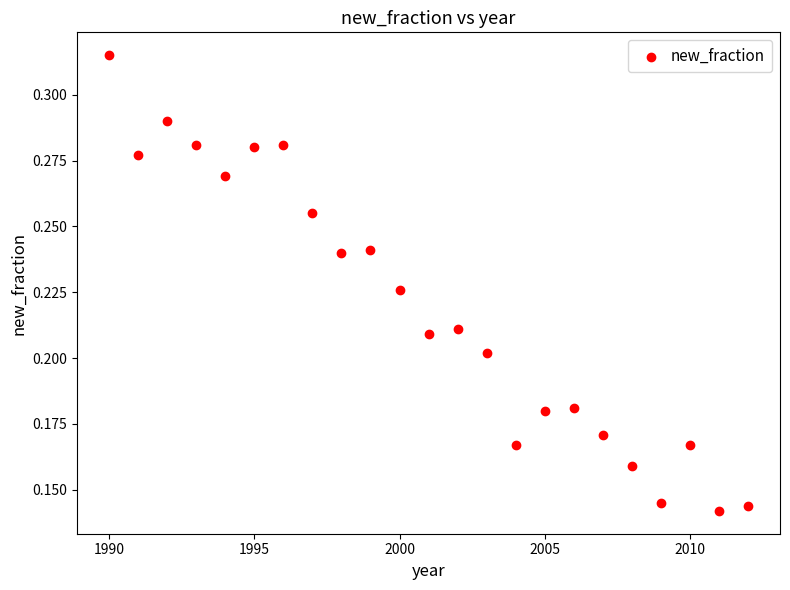

What is the range of X values (max minus min)?

22.0